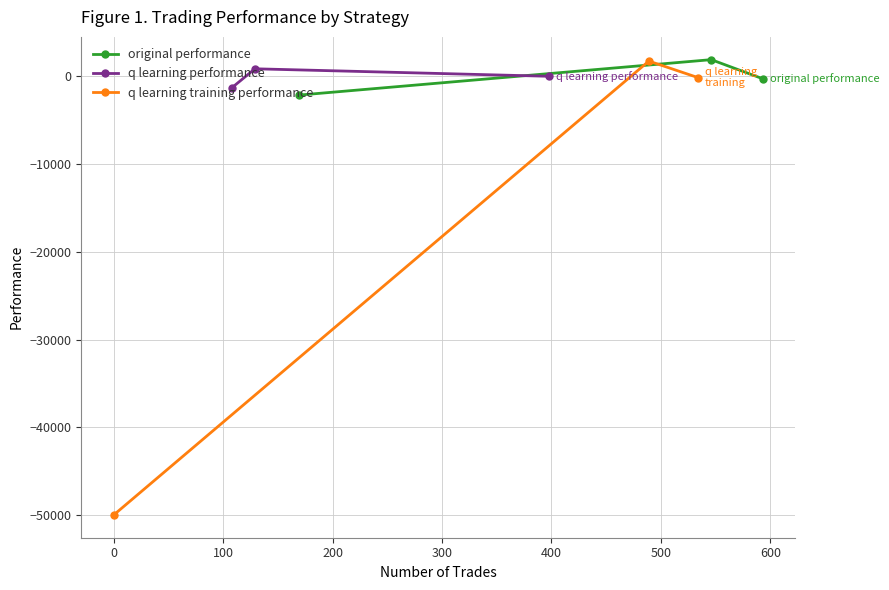

How many data points in q learning training performance are less than -141?

2